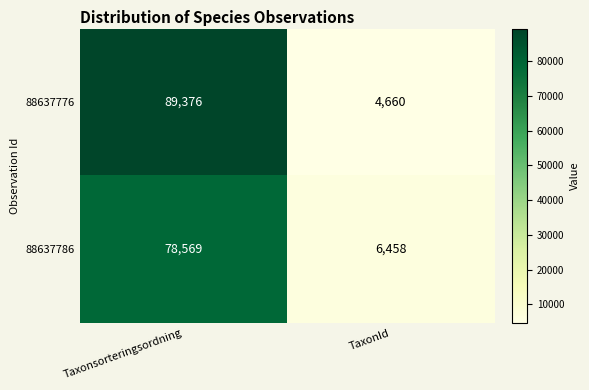

What is the total value across all series at TaxonId?

11118